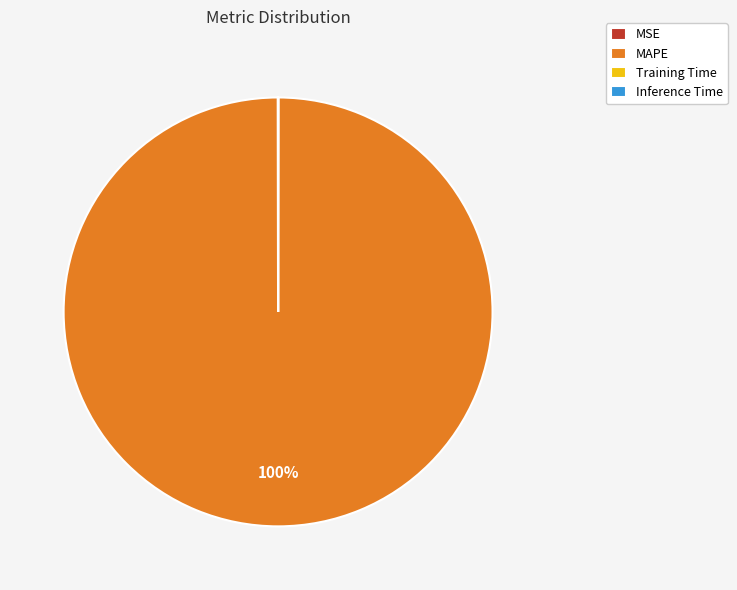

To the nearest percent, what is the average slice percentage?

25%